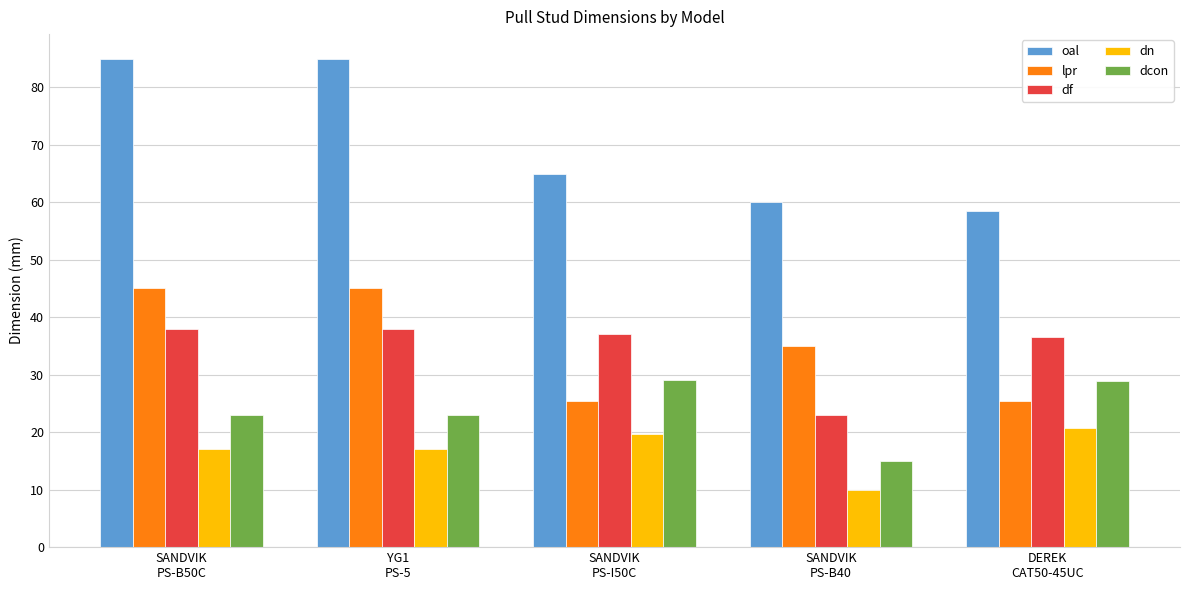

What is the average value of the lpr series?

35.2